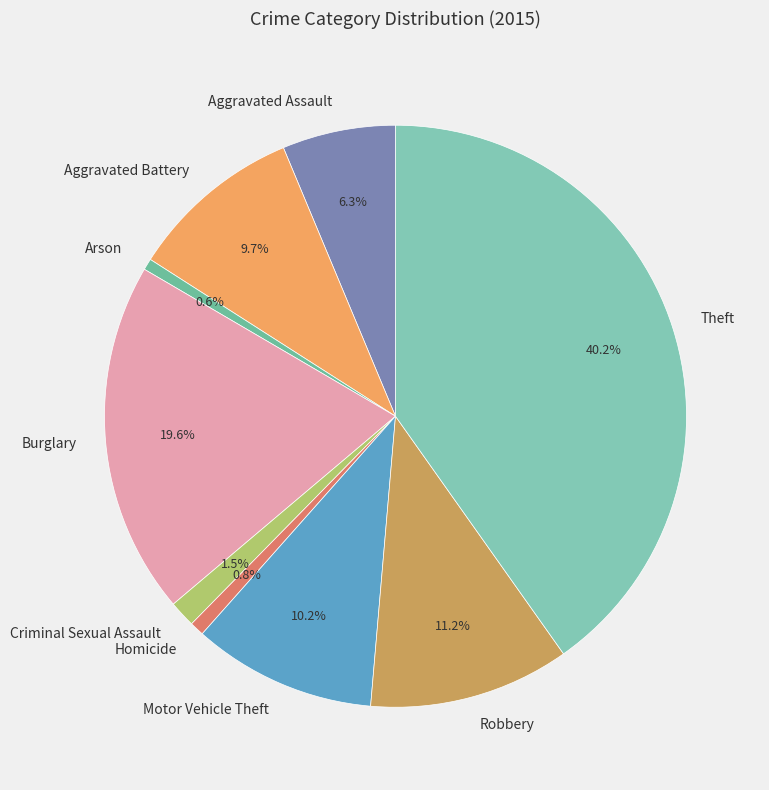

How many segments does this pie chart have?

9